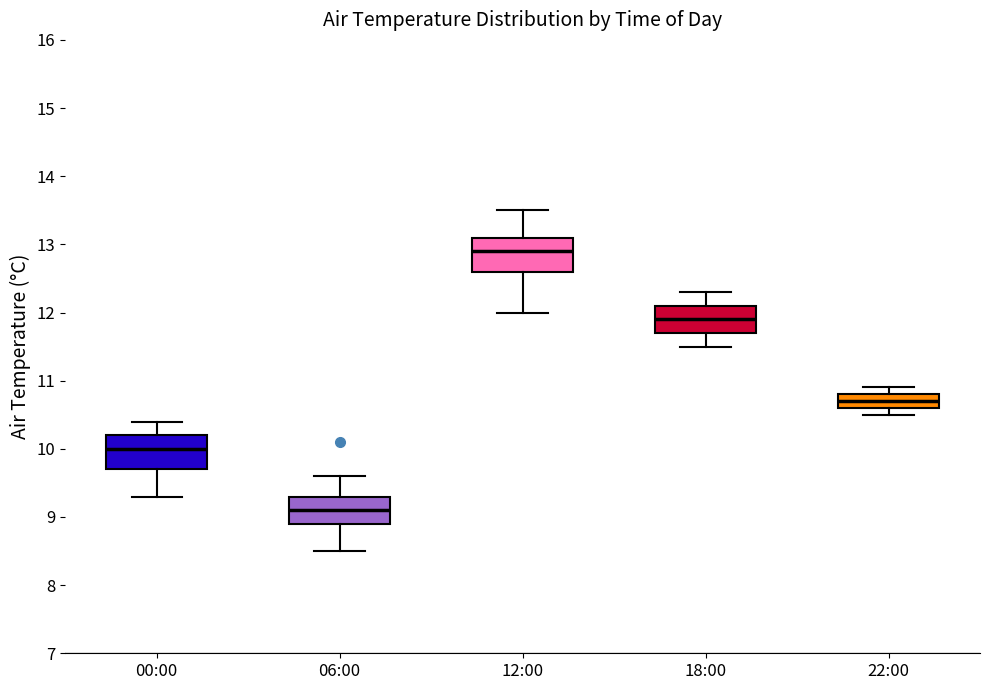

Where is the lower edge of the box for 12:00 on the y-axis? The values are not printed on the chart, so give them approximately, as read against the axis.

12.6